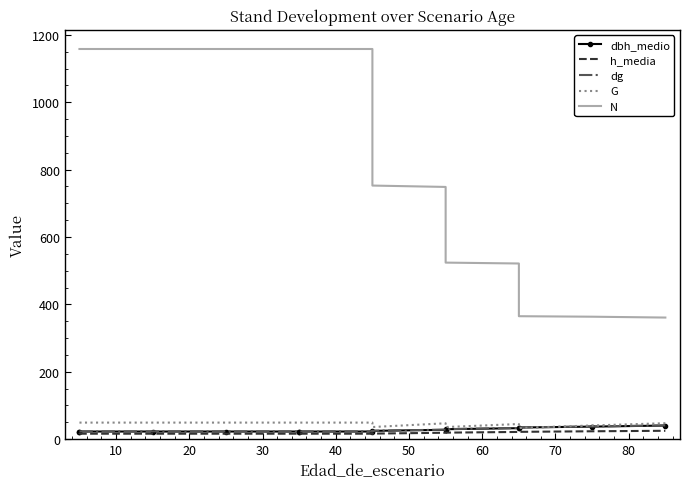

Rank the series by their maximum value, from lowest to highest.

h_media, dbh_medio, dg, G, N